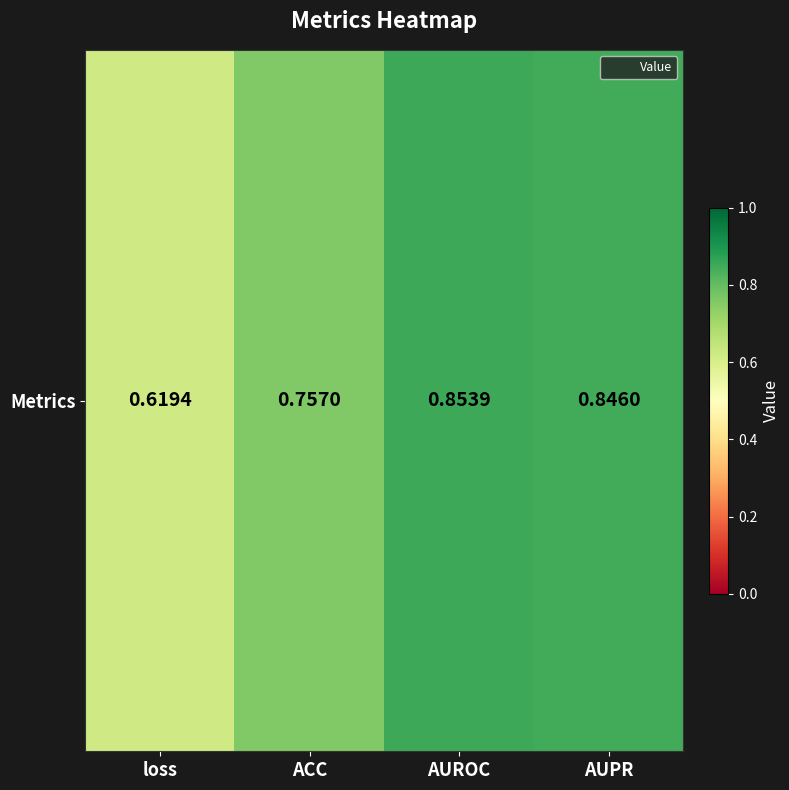

Reading left to right, transcribe all the data shown in this chart.

0.6	0.8	0.9	0.8